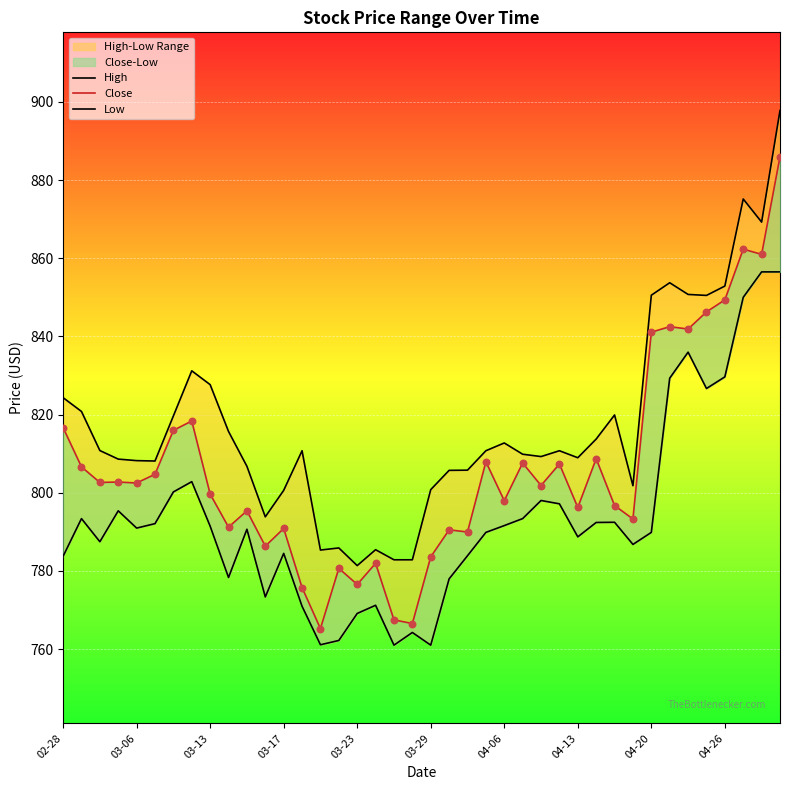

What is the total value across all series at 33?

2525.5